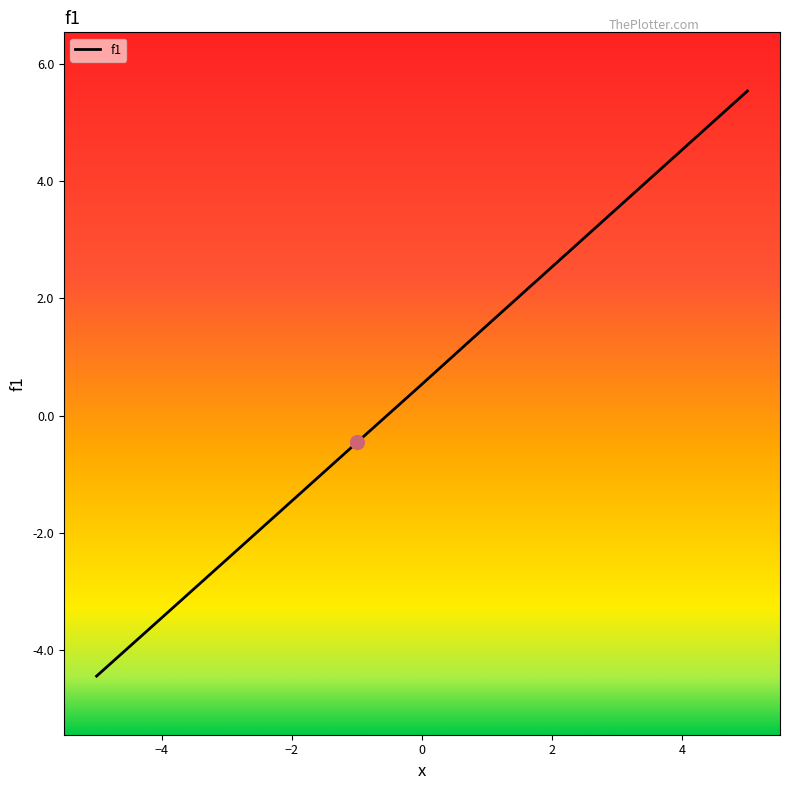

What is the difference between the maximum and minimum values?

10.0